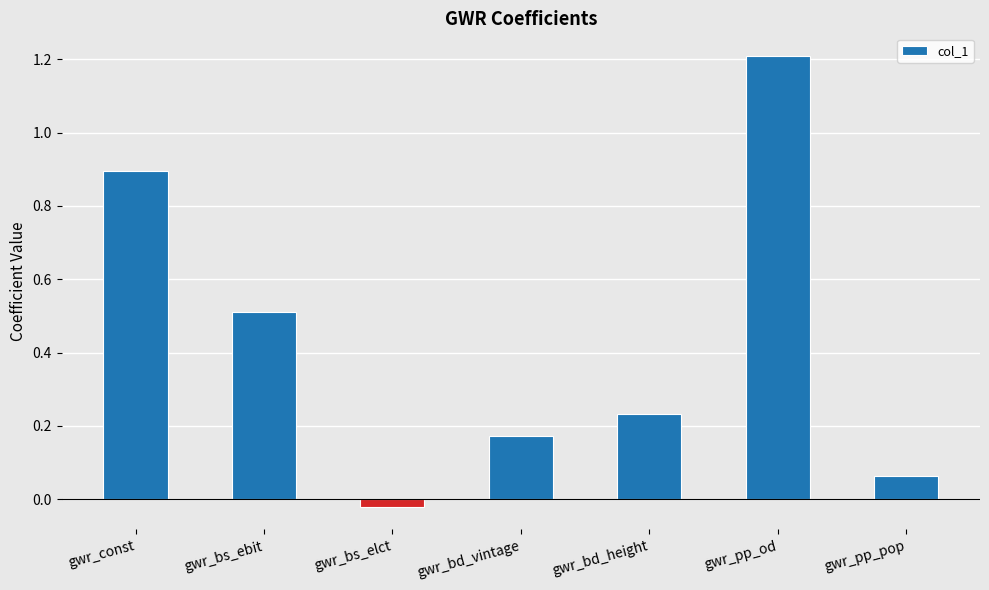

At which label is the value closest to 0?

gwr_bs_elct